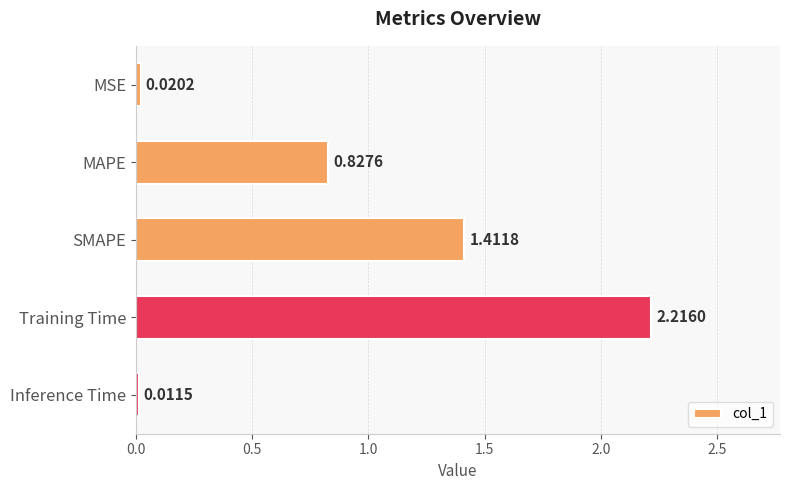

Rank the categories by value from lowest to highest.

Inference Time, MSE, MAPE, SMAPE, Training Time